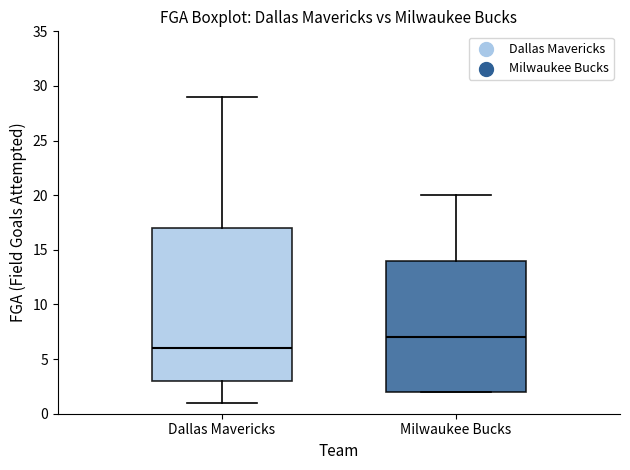

Reading left to right, read every box against the y-axis: the position of its median line, the range the box covers, and the ends of its whiskers. The values are not printed on the chart, so give them approximately, as read against the axis.

Dallas Mavericks: median 6, box 3 to 17, whiskers 1 to 29
Milwaukee Bucks: median 7, box 2 to 14, whiskers 2 to 20